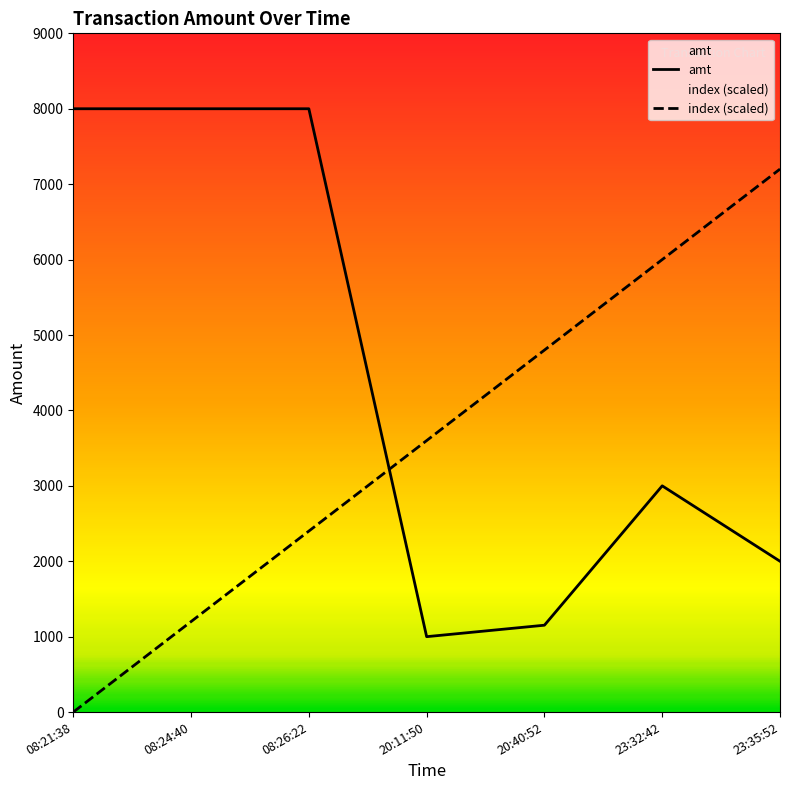

What are all the series names shown in the legend?

amt, index (scaled)